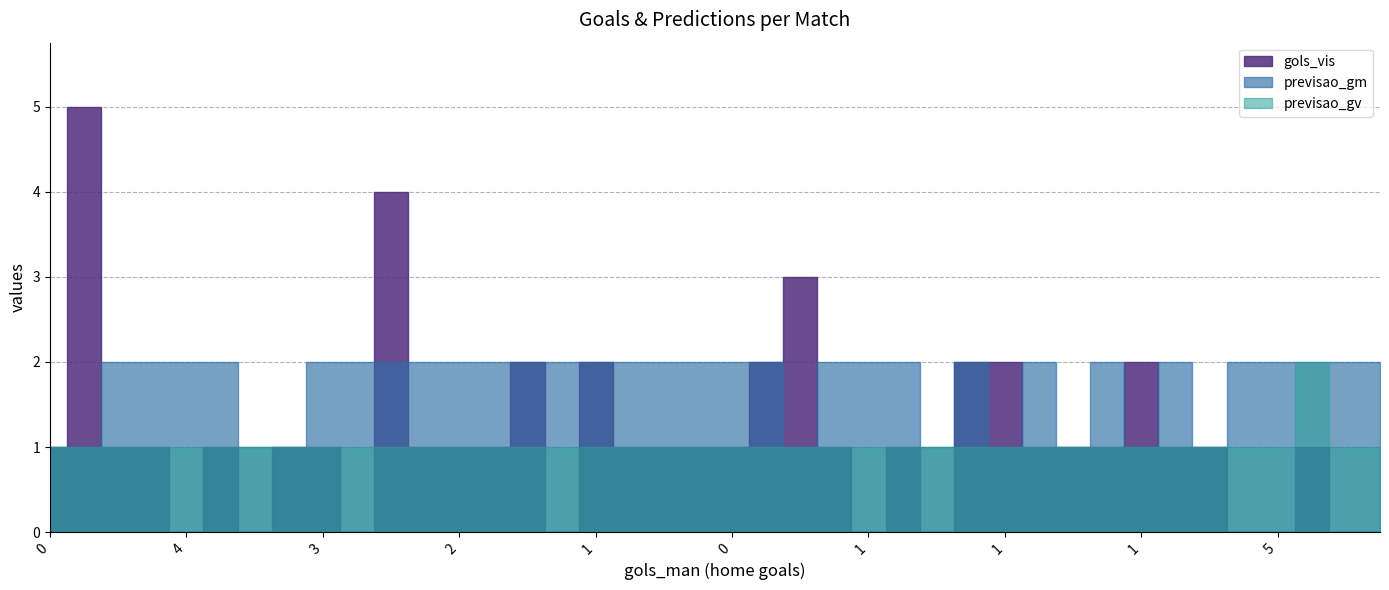

True or false: gols_vis has a value of 1 at 2.

True